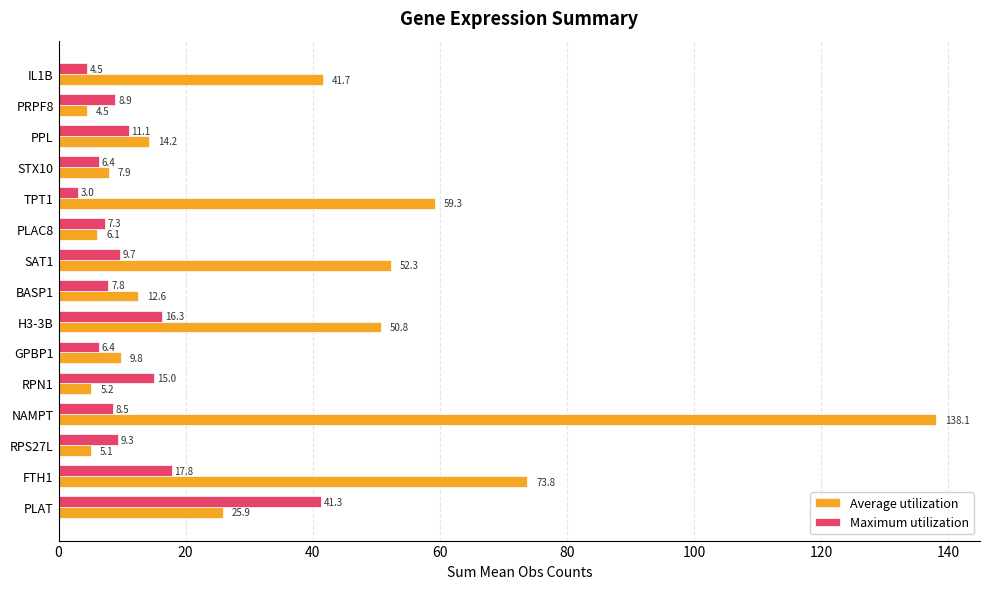

What is the minimum value for Average utilization?

4.5